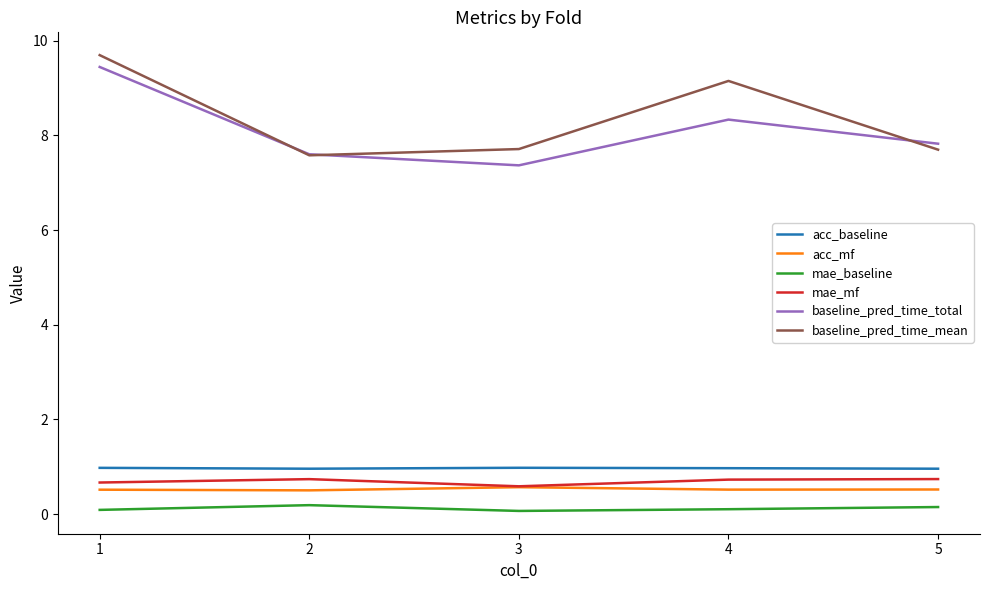

Which category has the highest value across all series?

1